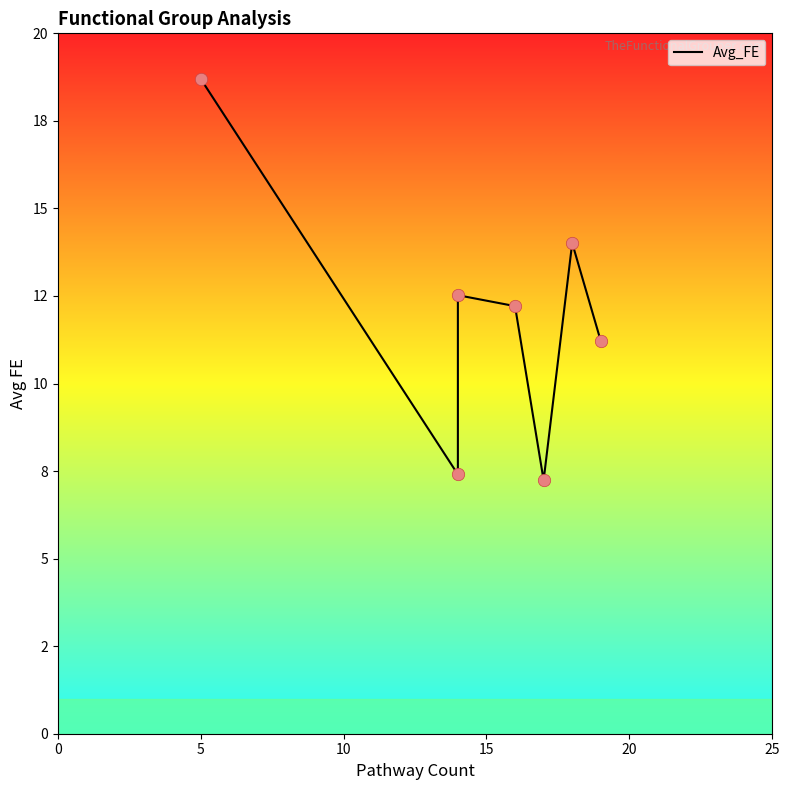

What is the change in value from 0 to 15?

-0.2